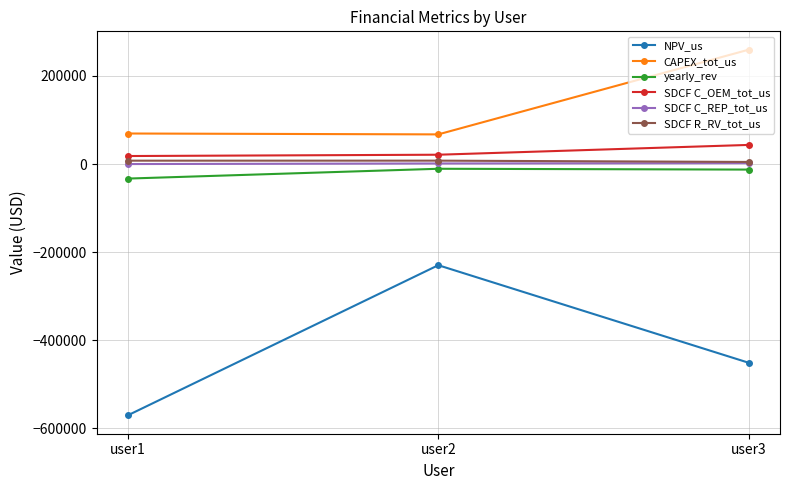

Which series has the largest total across all categories?

CAPEX_tot_us